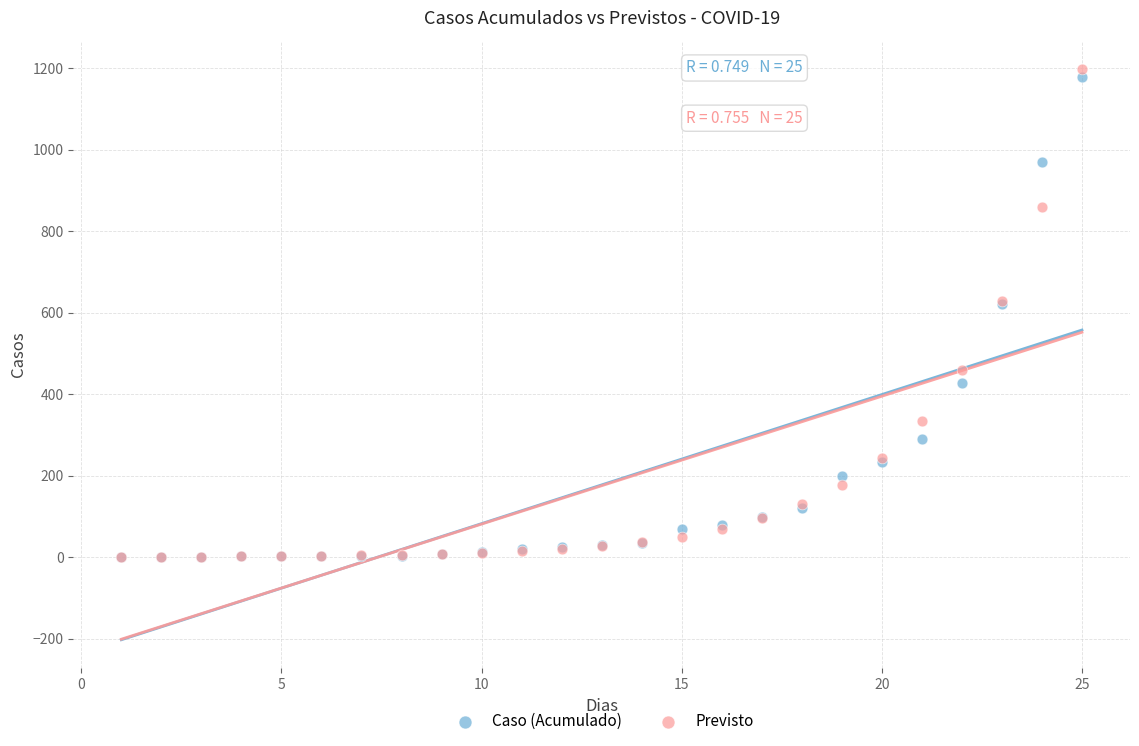

Which series contains the highest Y value?

Previsto